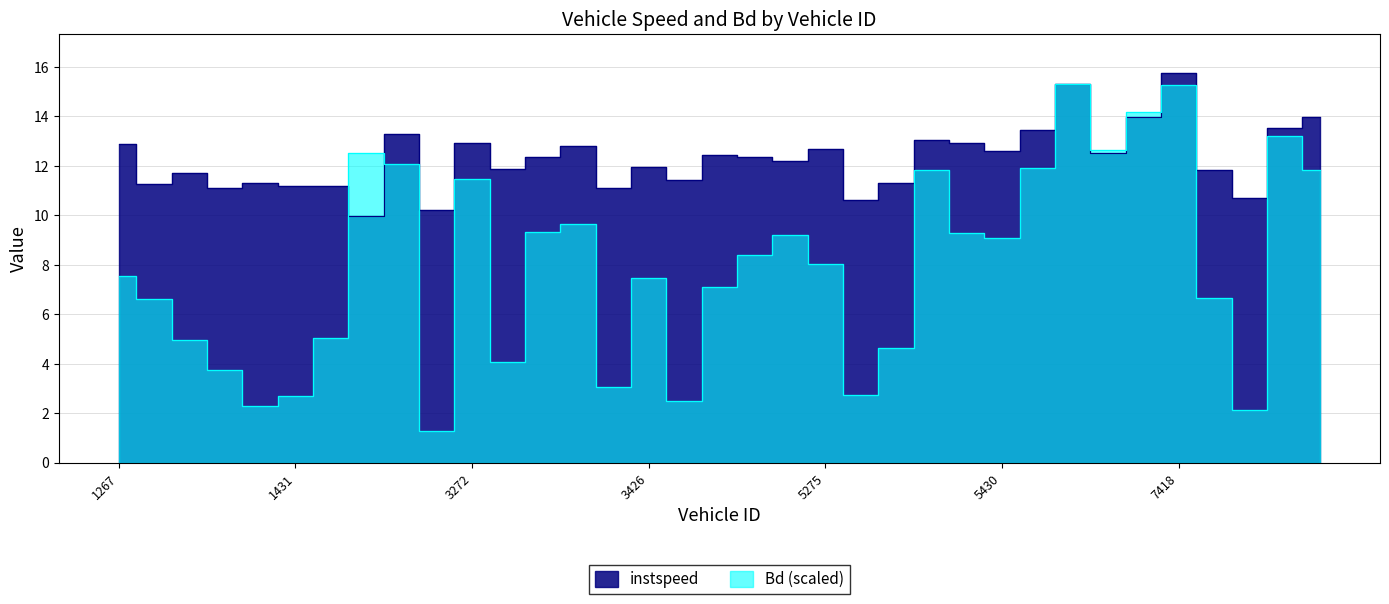

At which category does instspeed reach its first local valley?

1274